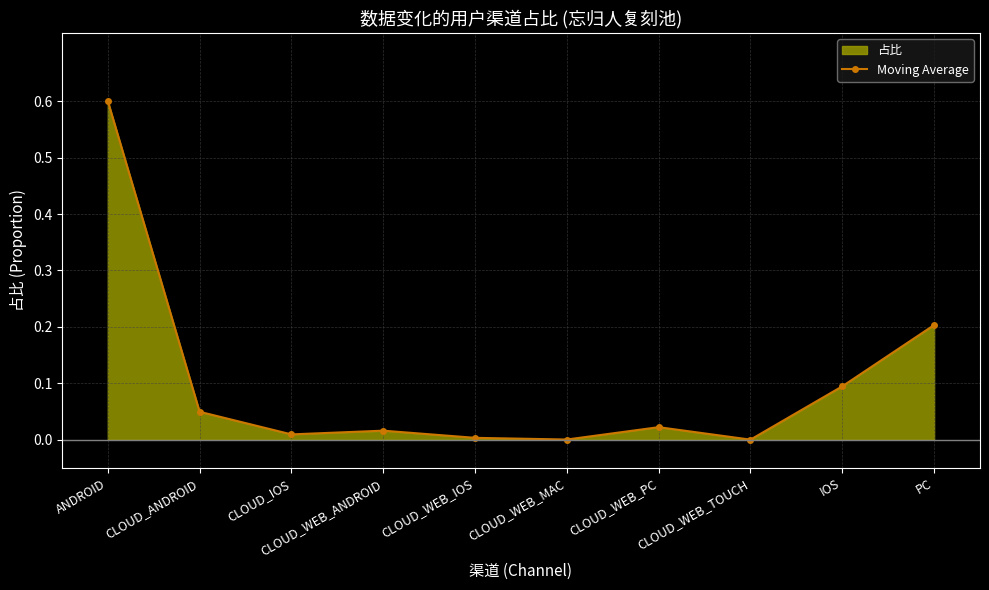

Does the chart display data point markers on the line(s)?

Yes